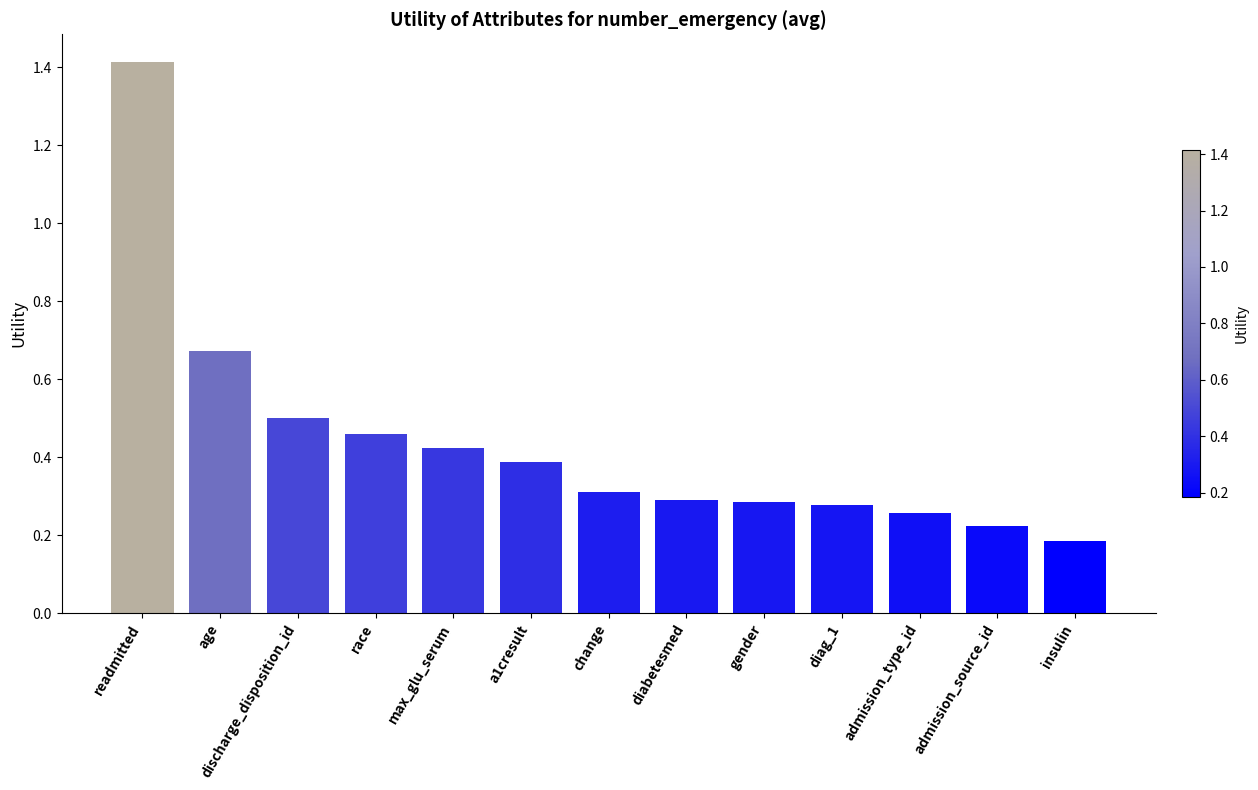

What is the difference between the values at race and change?

0.1